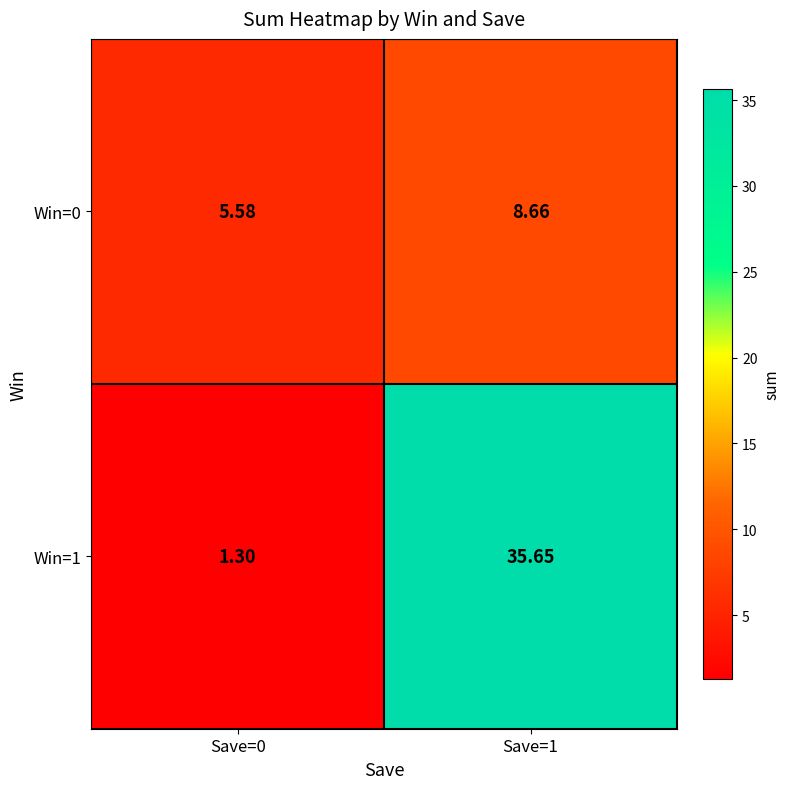

Is the value of Win=0 at Save=1 greater than the value of Win=1 at Save=0?

Yes